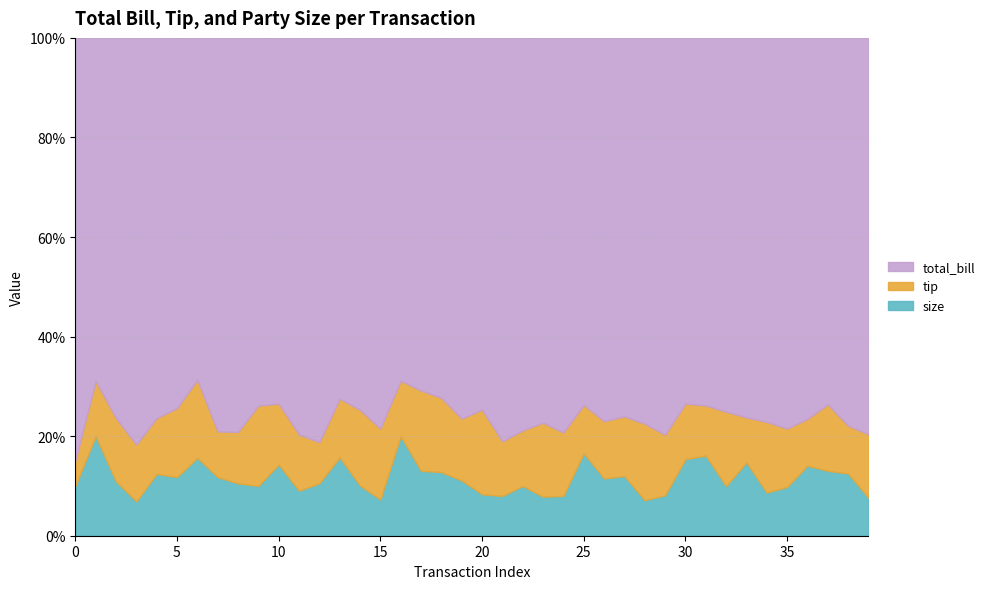

How many lines are shown in the chart?

3